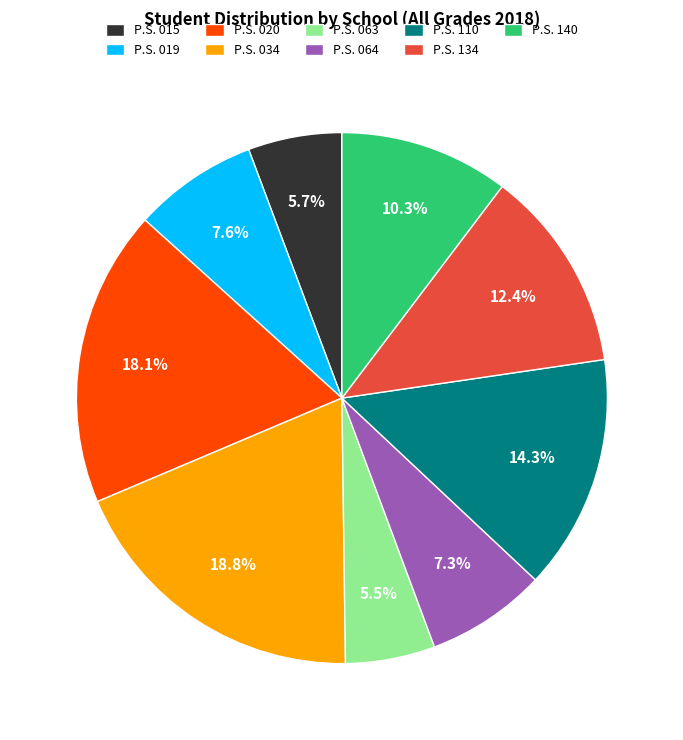

Approximately how many times larger is the value at P.S. 110 compared to P.S. 020?

0.8